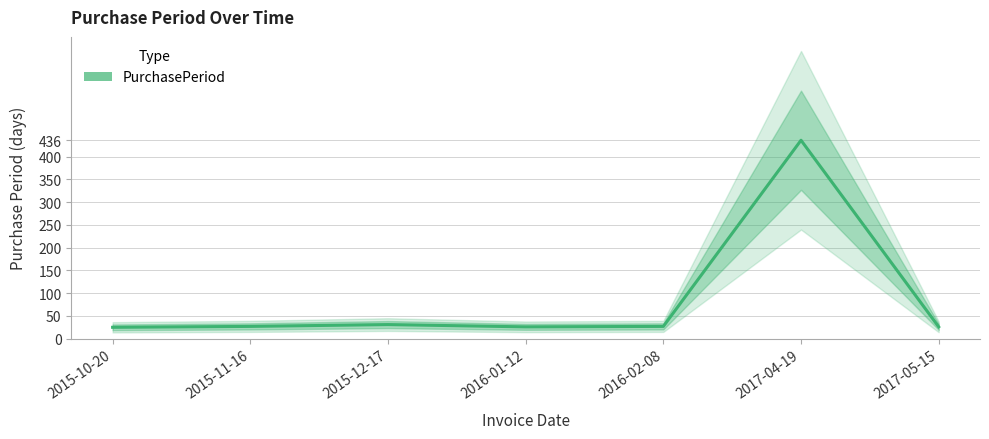

How many lines are shown in the chart?

1